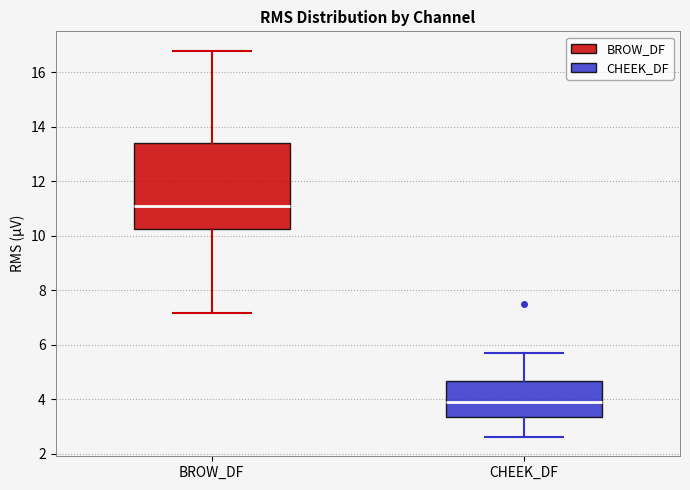

Comparing the boxes themselves (not the whiskers), which one is the tallest?

BROW_DF